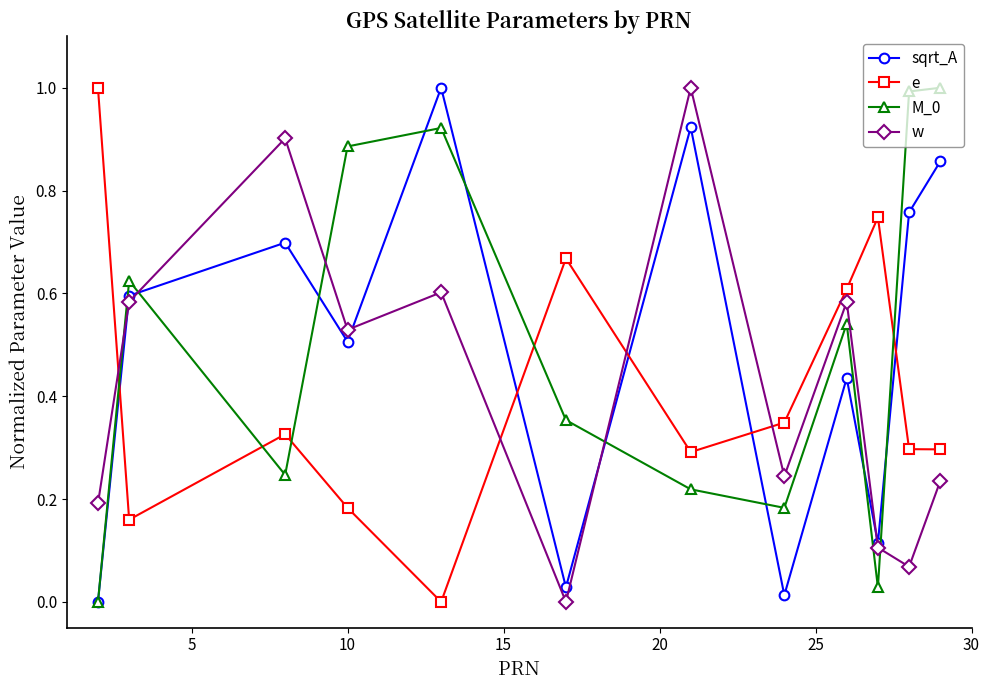

In e, how many points are higher than both neighbors (excluding endpoints)?

3